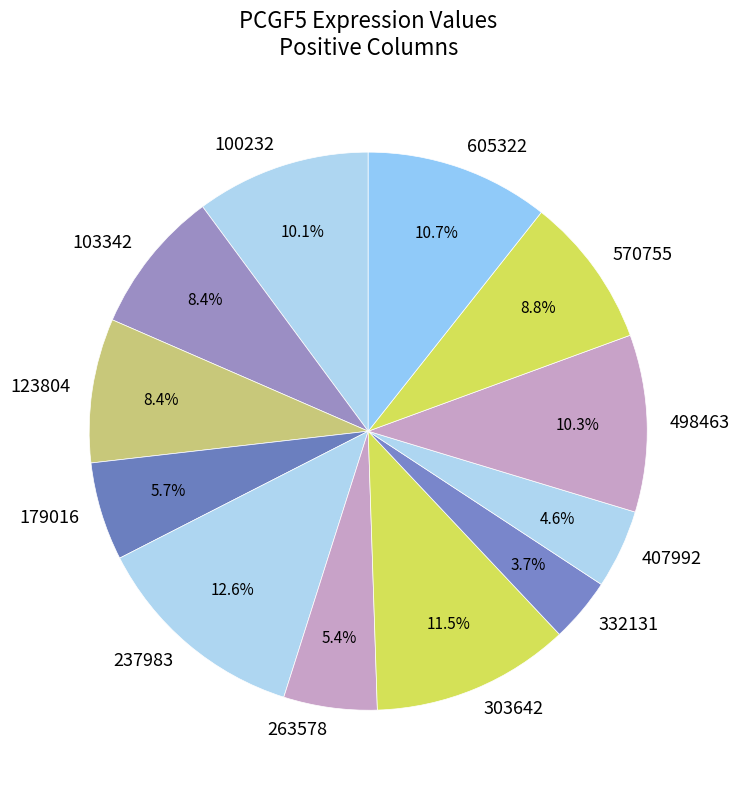

Which category has the biggest portion of the pie?

237983